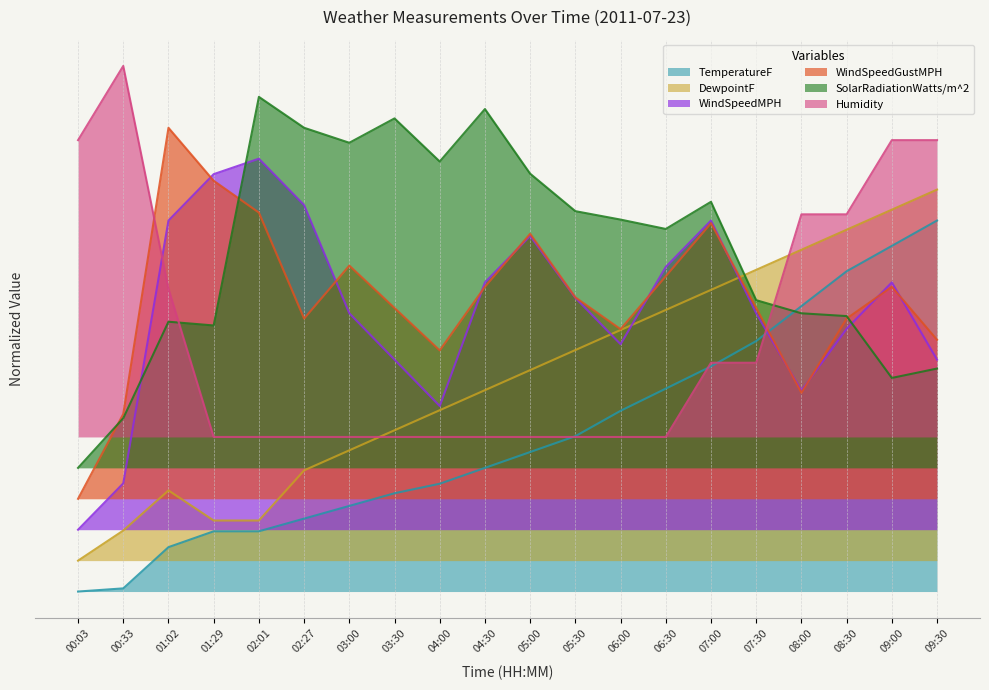

At 01:02, list the series in order from largest to smallest.

WindSpeedGustMPH, WindSpeedMPH, Humidity, SolarRadiationWatts/m^2, DewpointF, TemperatureF